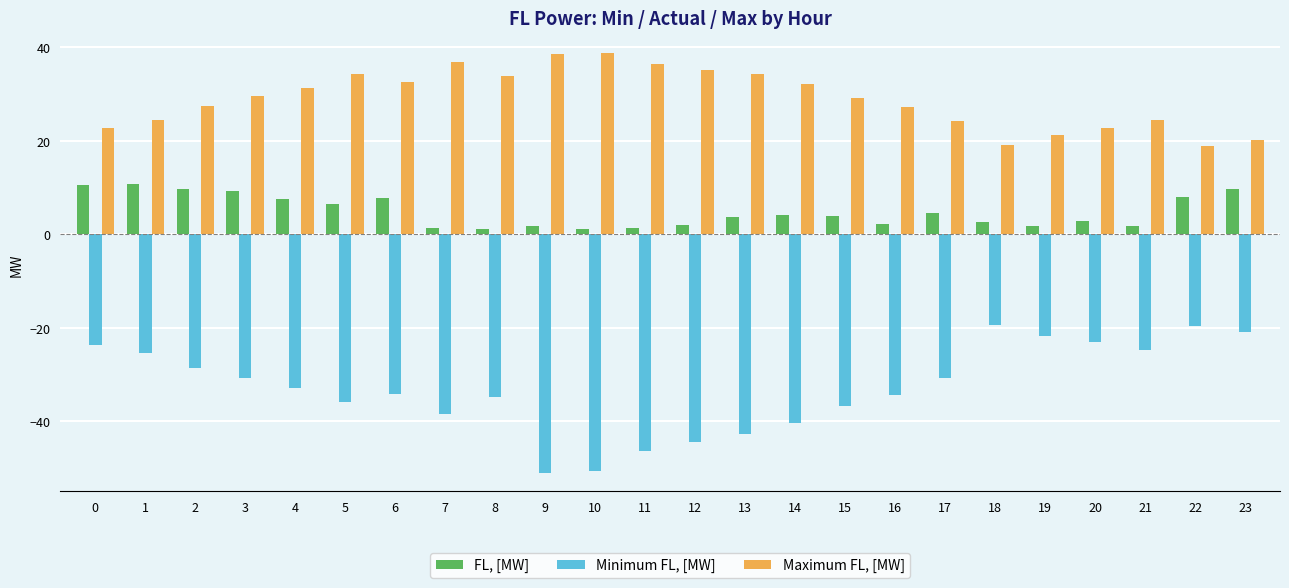

True or false: Minimum FL, [MW] has a value of -21.8 at 19.

True